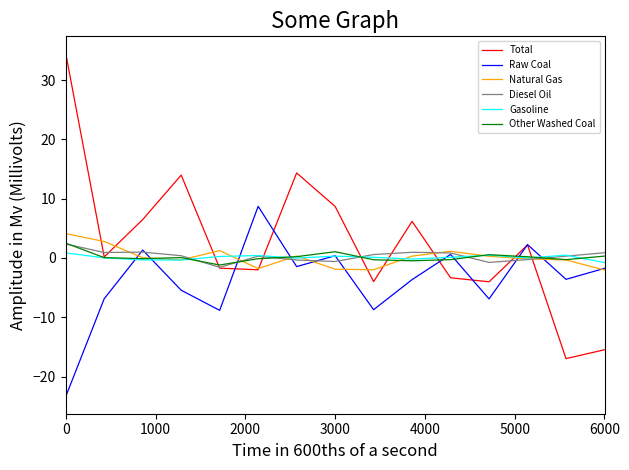

What is the minimum value shown in the chart?

-23.4